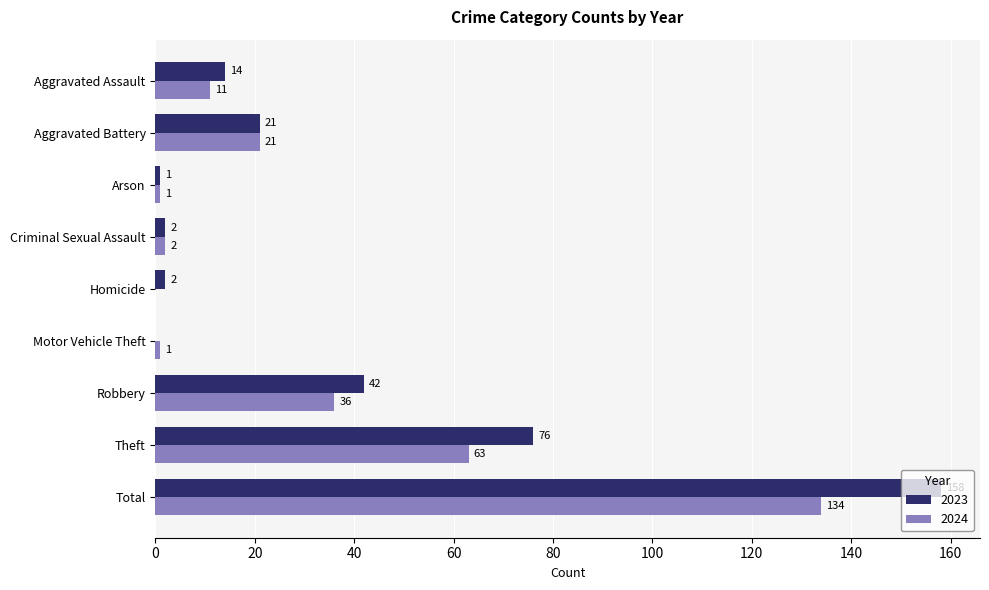

Which label corresponds to the largest value in the chart?

Total